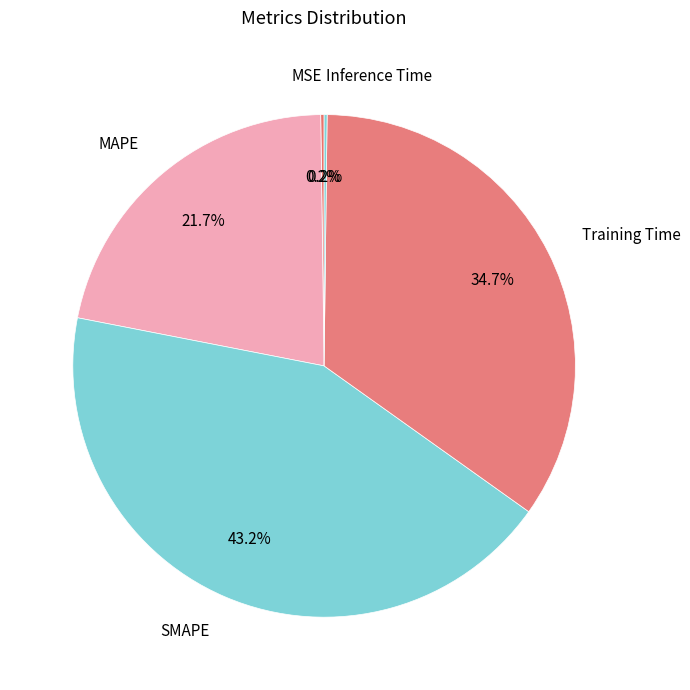

Between MAPE and Training Time, which is larger?

Training Time